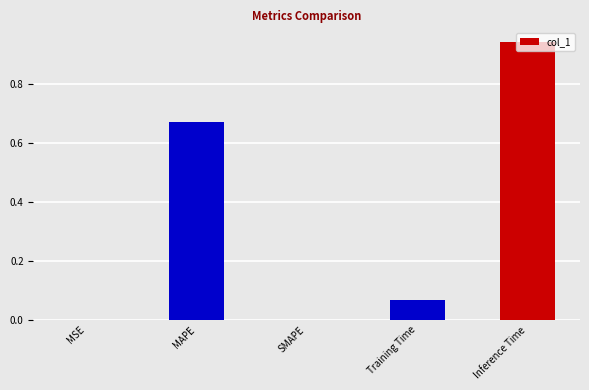

True or false: the data shows 0.0 at MSE.

True